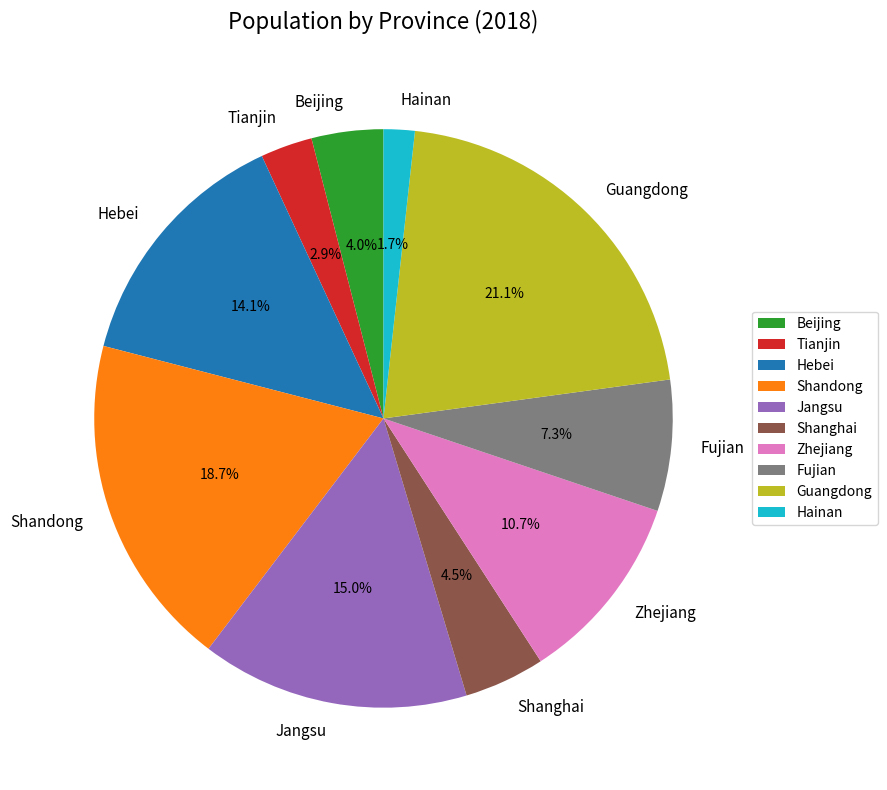

Rank the categories by value from highest to lowest.

Guangdong, Shandong, Jangsu, Hebei, Zhejiang, Fujian, Shanghai, Beijing, Tianjin, Hainan